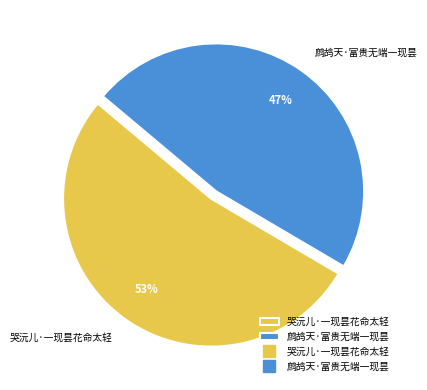

To the nearest percent, what is the average slice percentage?

50%